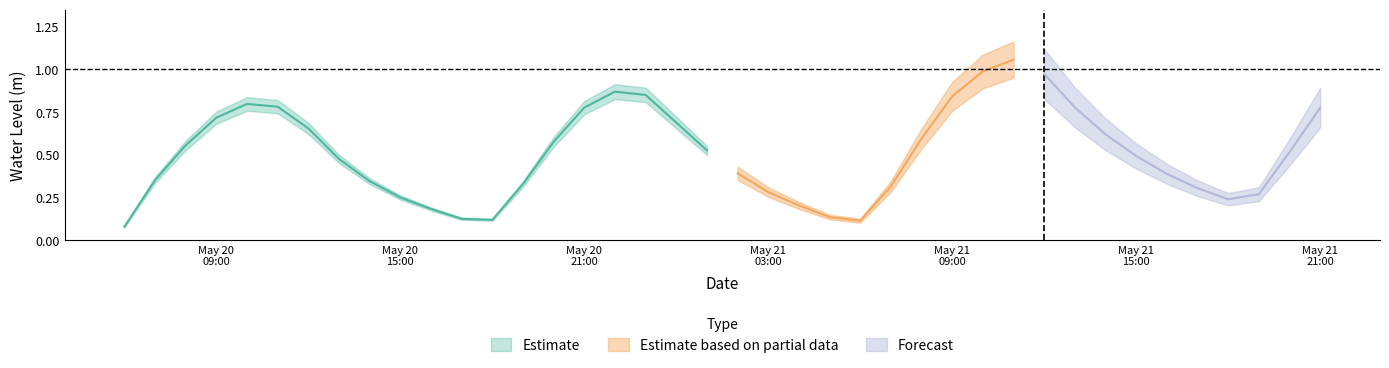

How many data points does each series have?

40